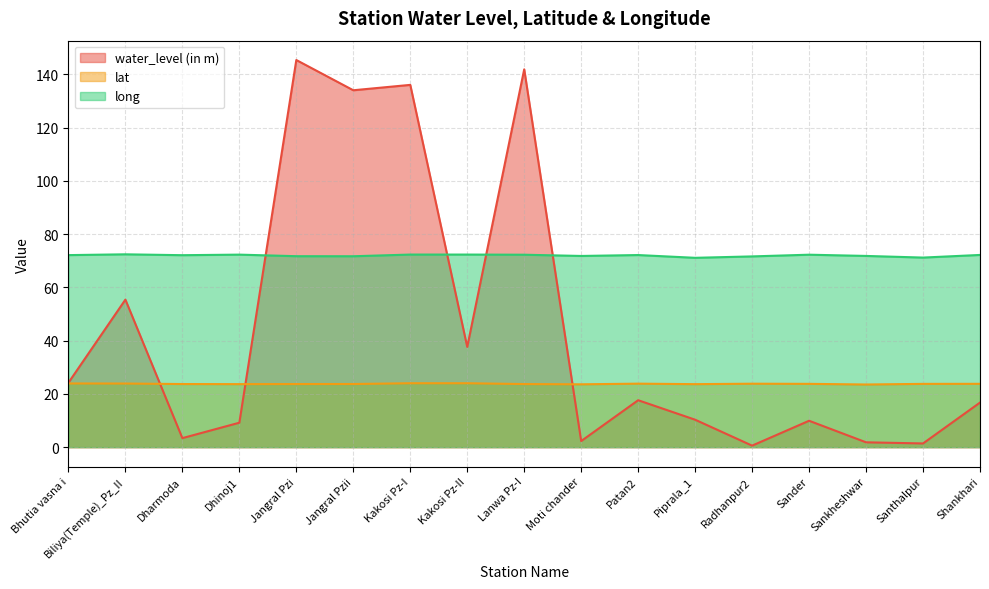

Which series changed the most between Dharmoda and Shankhari?

water_level (in m)